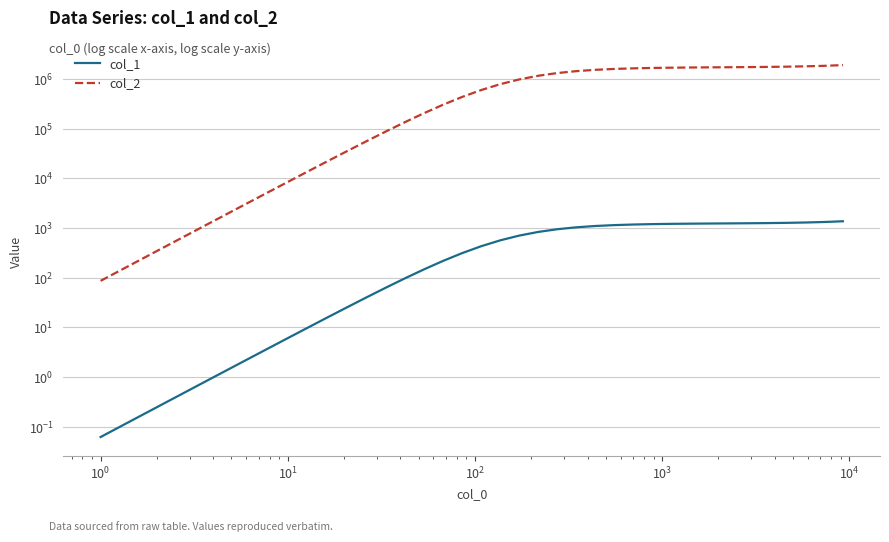

True or false: col_1 and col_2 cross at least once.

False